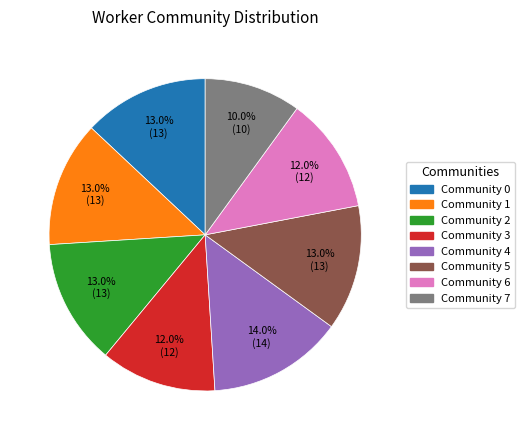

How much of the chart is everything except Community 3?

88.0%